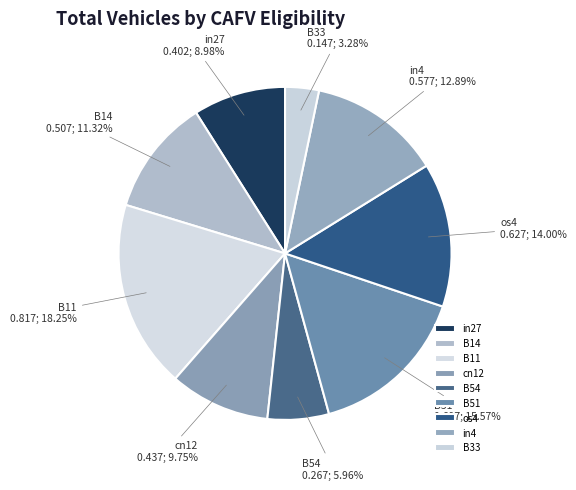

How many segments does this pie chart have?

9